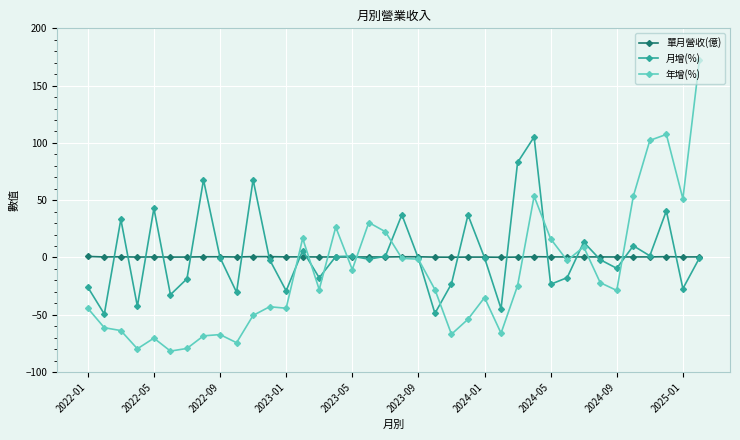

True or false: 年增(%) has more than 2 interior local peaks.

True